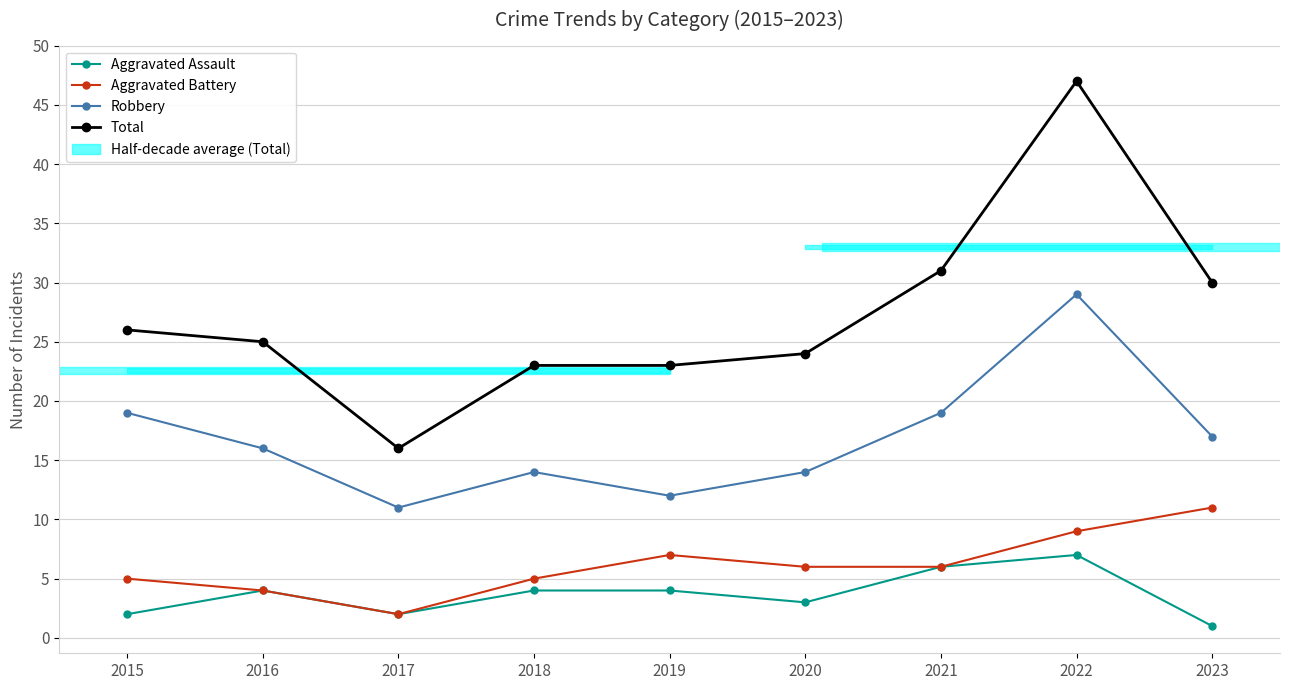

Read the Aggravated Battery value at 2017.

2